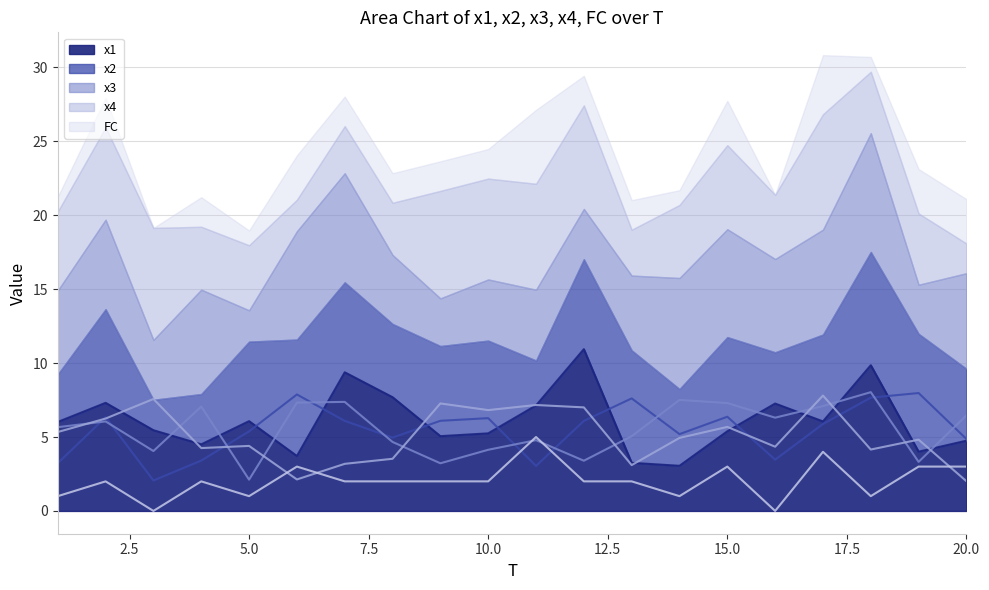

In x2 line, how many points are lower than both neighbors (excluding endpoints)?

5